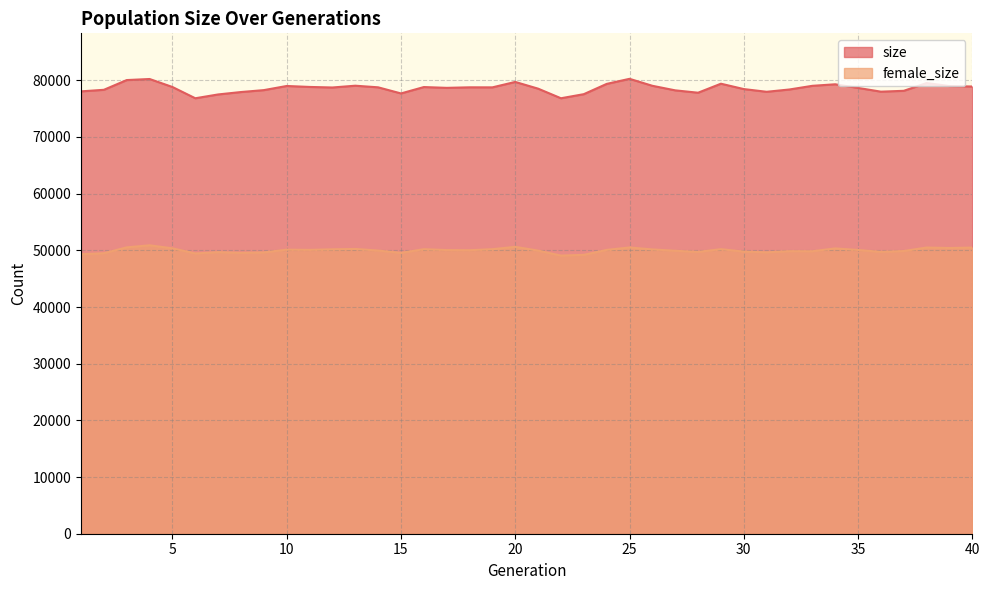

Which series has the largest total across all categories?

size